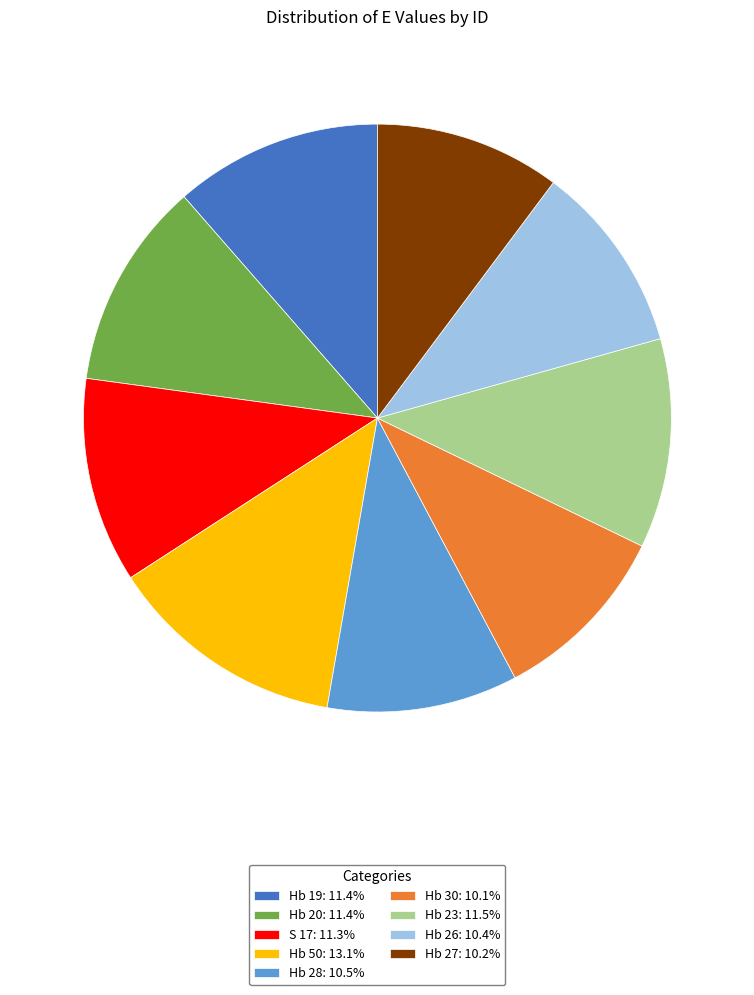

Between Hb 28 and Hb 50, which is larger?

Hb 50